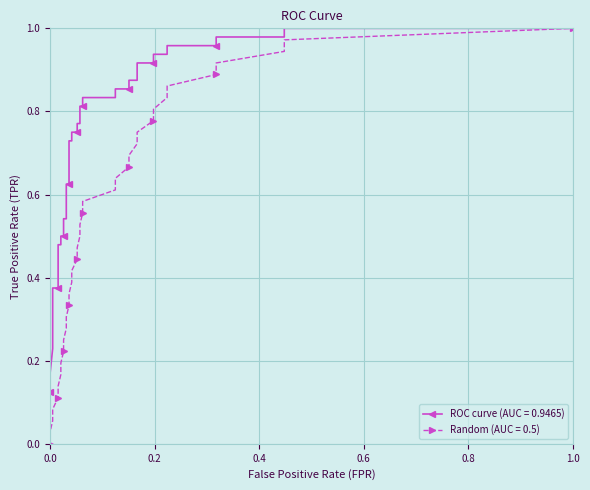

What is the maximum value shown in the chart?

1.0